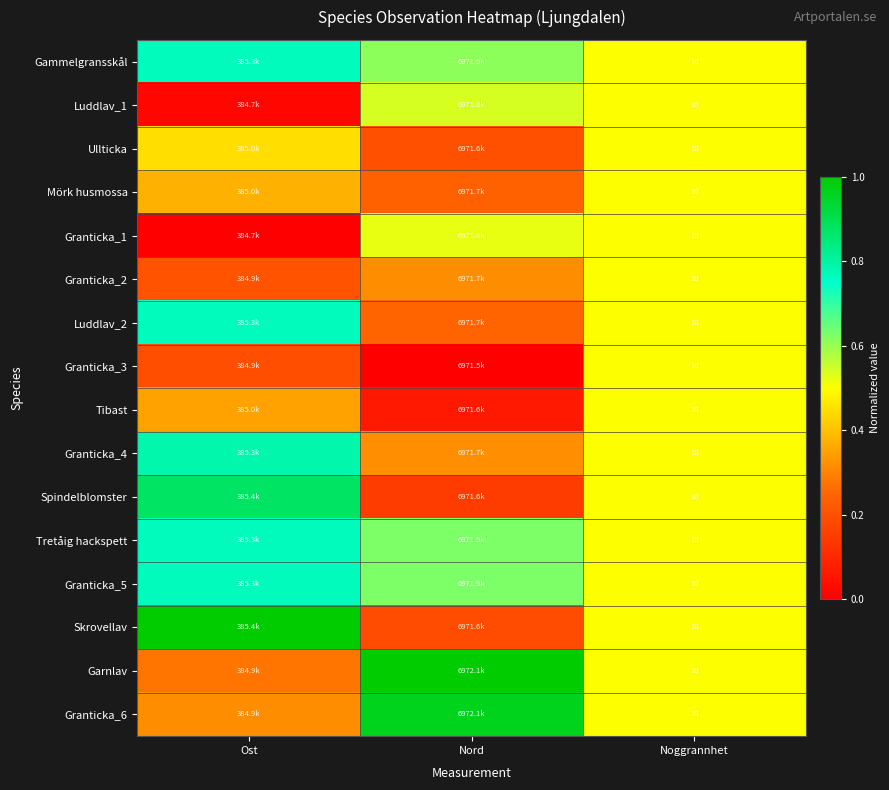

Which has a higher value, Nord or Noggrannhet?

Nord